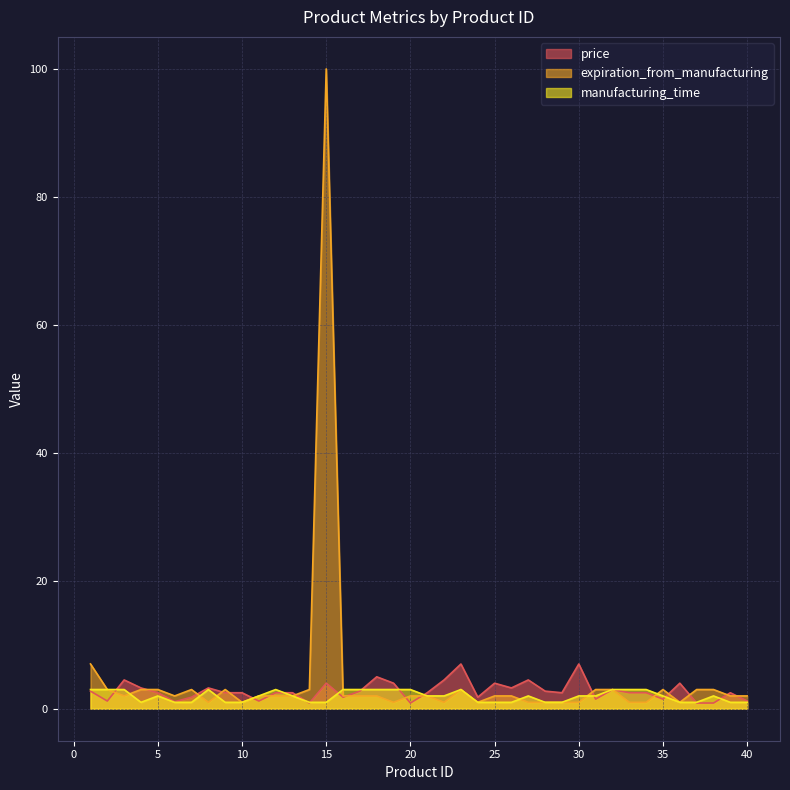

Reading left to right, transcribe all the data shown in this chart.

price: 1=2.8	2=1.2	3=4.5	4=3.2	5=2.5	6=1.1	7=1.8	8=3.2	9=2.5	10=2.5	11=1.2	12=2.5	13=2.5	14=0.9	15=4.0	16=1.8	17=2.8	18=5.0	19=4.0	20=0.9	21=2.5	22=4.5	23=7.0	24=1.8	25=4.0	26=3.2	27=4.5	28=2.8	29=2.5	30=7.0	31=1.5	32=3.0	33=2.5	34=2.5	35=1.5	36=4.0	37=0.9	38=0.9	39=2.5	40=1.2
expiration_from_manufacturing: 1=7.0	2=3.0	3=2.0	4=3.0	5=3.0	6=2.0	7=3.0	8=1.0	9=3.0	10=1.0	11=2.0	12=2.0	13=2.0	14=3.0	15=100.0	16=2.0	17=2.0	18=2.0	19=1.0	20=2.0	21=2.0	22=1.0	23=3.0	24=1.0	25=2.0	26=2.0	27=1.0	28=1.0	29=1.0	30=1.0	31=3.0	32=3.0	33=1.0	34=1.0	35=3.0	36=1.0	37=3.0	38=3.0	39=2.0	40=2.0
manufacturing_time: 1=3.0	2=3.0	3=3.0	4=1.0	5=2.0	6=1.0	7=1.0	8=3.0	9=1.0	10=1.0	11=2.0	12=3.0	13=2.0	14=1.0	15=1.0	16=3.0	17=3.0	18=3.0	19=3.0	20=3.0	21=2.0	22=2.0	23=3.0	24=1.0	25=1.0	26=1.0	27=2.0	28=1.0	29=1.0	30=2.0	31=2.0	32=3.0	33=3.0	34=3.0	35=2.0	36=1.0	37=1.0	38=2.0	39=1.0	40=1.0